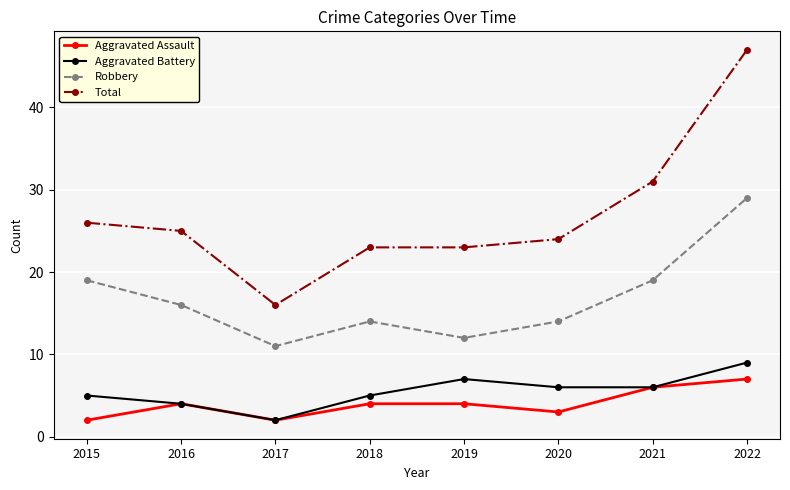

What is the value of the Aggravated Assault point at the 6th from the left?

3